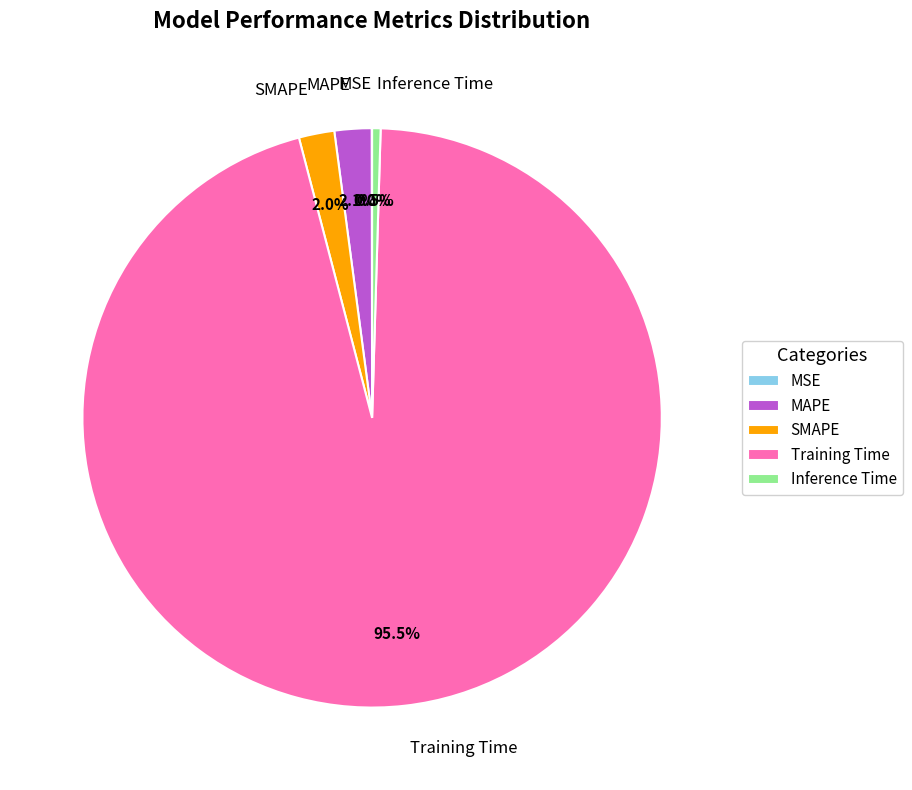

What is the largest slice in the pie chart?

Training Time